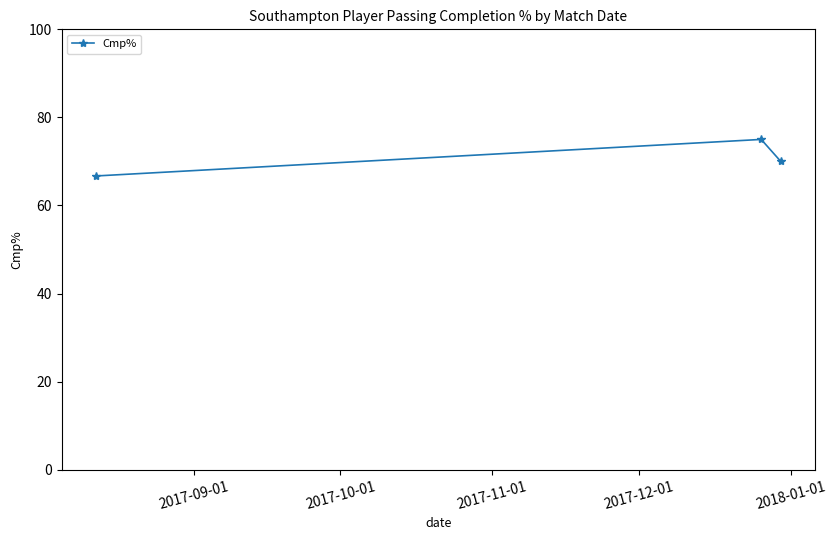

How many values are below 70?

1